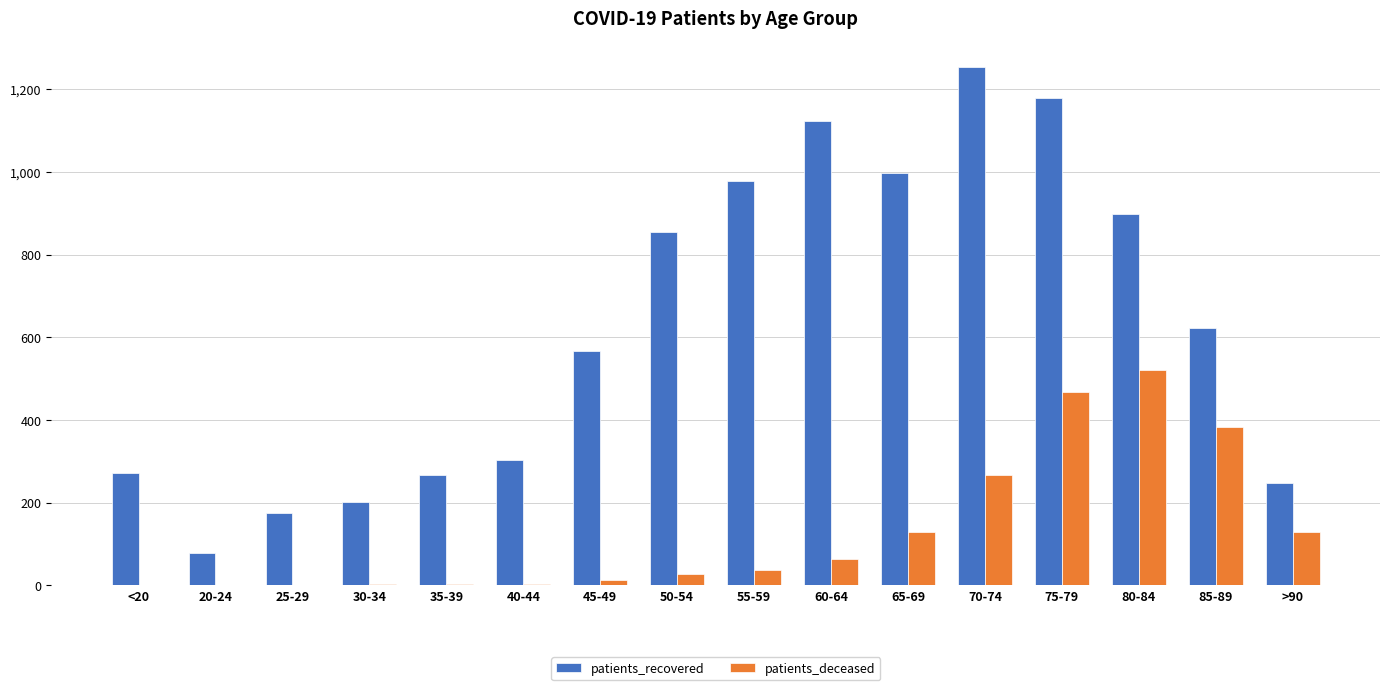

Between 65-69 and 80-84, which series saw the biggest shift?

patients_deceased